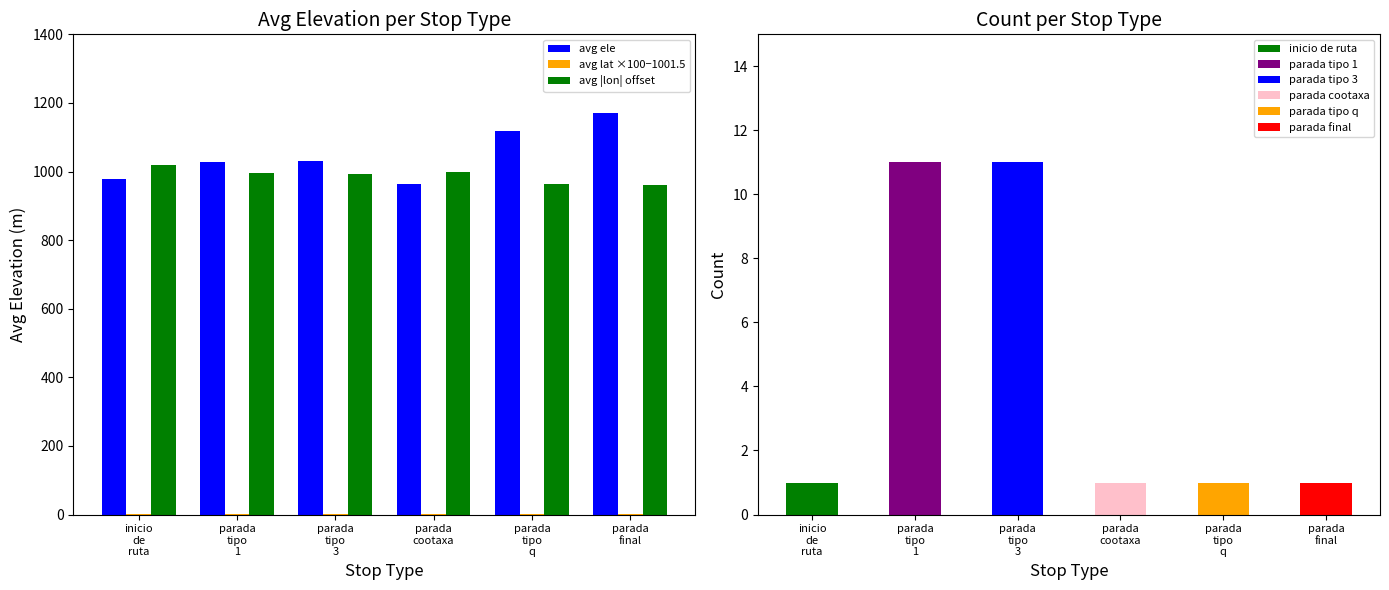

Reading left to right, list all the values displayed in this chart.

avg ele: inicio
de
ruta=977.0	parada
tipo
1=1028.3	parada
tipo
3=1029.9	parada
cootaxa=964.0	parada
tipo
q=1118.0	parada
final=1170.0
avg lat ×100−1001.5: inicio
de
ruta=0.4	parada
tipo
1=1.0	parada
tipo
3=0.7	parada
cootaxa=0.4	parada
tipo
q=1.9	parada
final=2.2
avg |lon| offset: inicio
de
ruta=1019.5	parada
tipo
1=995.2	parada
tipo
3=992.7	parada
cootaxa=997.4	parada
tipo
q=964.2	parada
final=959.9